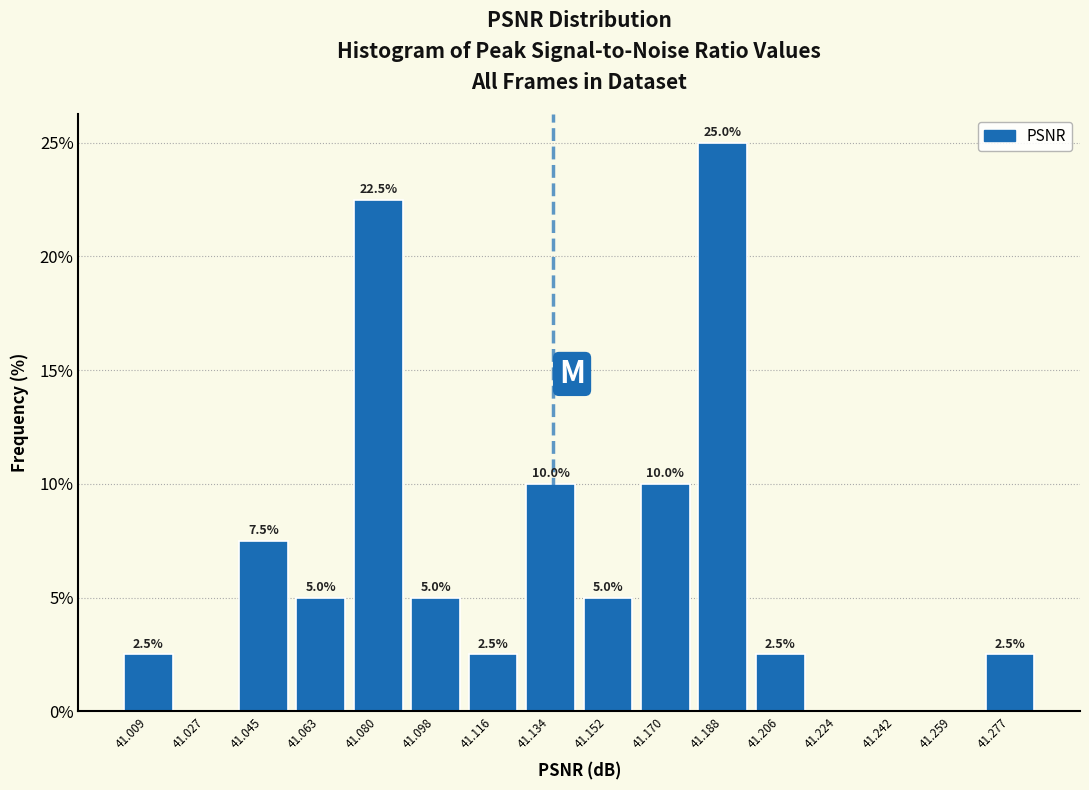

Which range on the x-axis has the tallest bar?

41.178 to 41.196